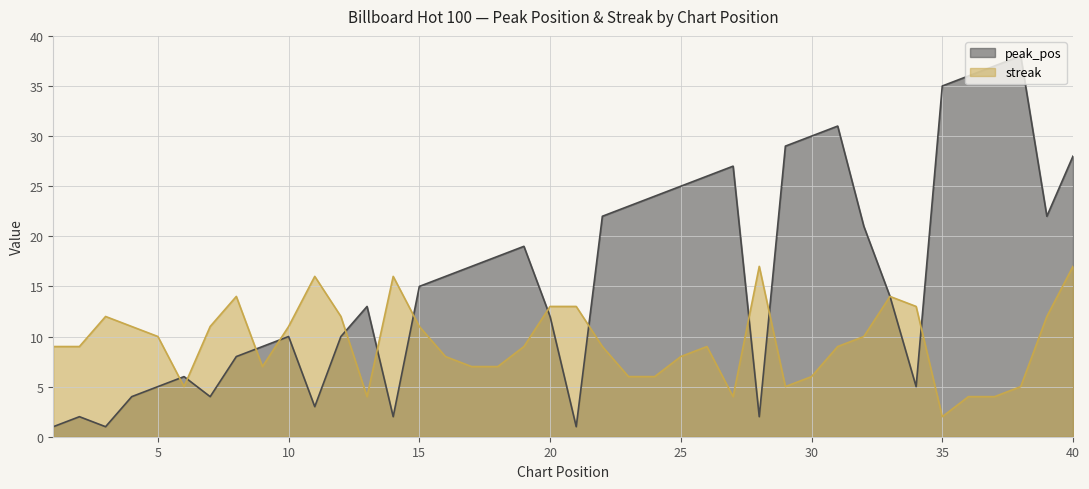

Is the value of streak at 6 greater than the value of peak_pos at 29?

No